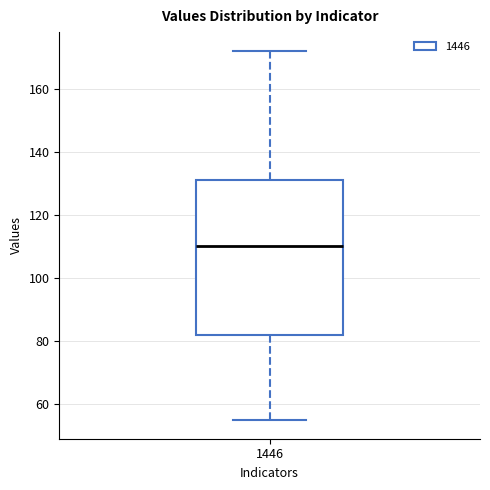

Where does the upper whisker of the box at x = 1446 end on the y-axis? The values are not printed on the chart, so give them approximately, as read against the axis.

172